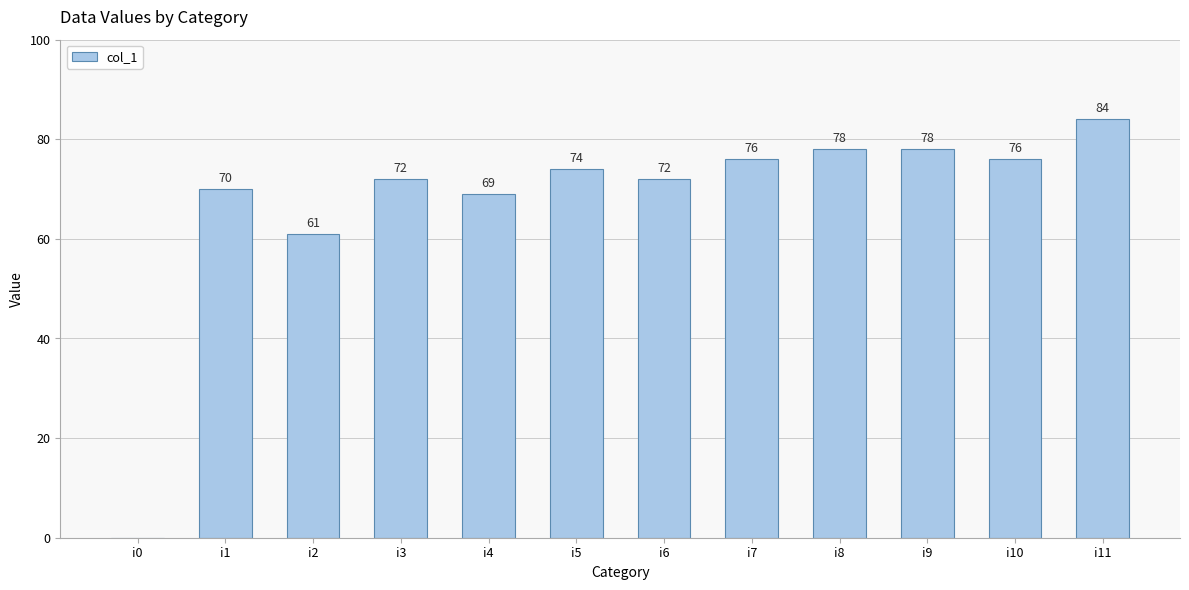

What is the difference between the values at i9 and i2?

17